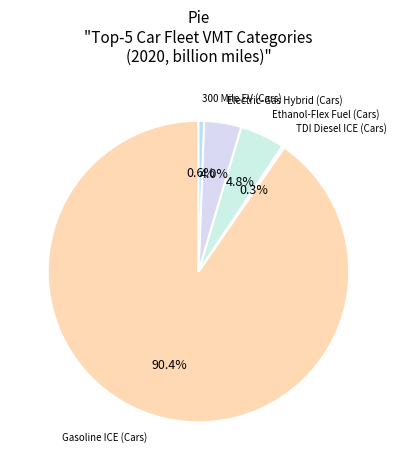

Is there a majority slice in this chart?

Yes